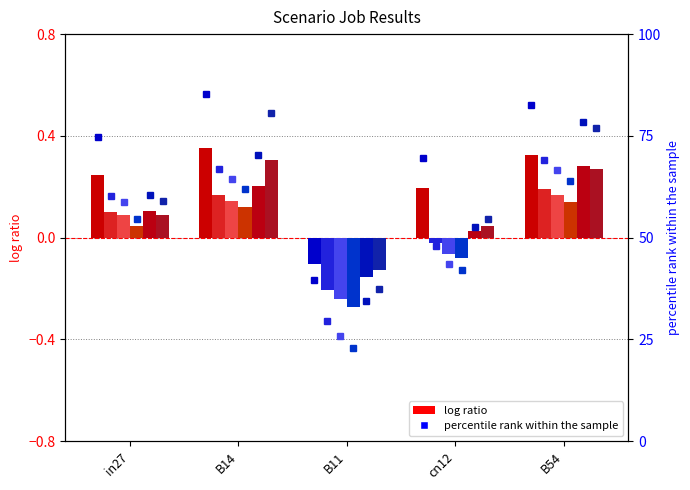

Reading left to right, transcribe all the data shown in this chart.

job324_scenario2_618: 0.2	0.4	-0.1	0.2	0.3
job325_scenario0_619: 0.1	0.2	-0.2	-0.0	0.2
job330_scenario0_628: 0.1	0.1	-0.2	-0.1	0.2
job333_scenario0_631: 54.5	61.9	22.9	42.2	64.0
job335_scenario1_639: 0.1	0.2	-0.2	0.0	0.3
job336_scenario2_641: 0.1	0.3	-0.1	0.0	0.3